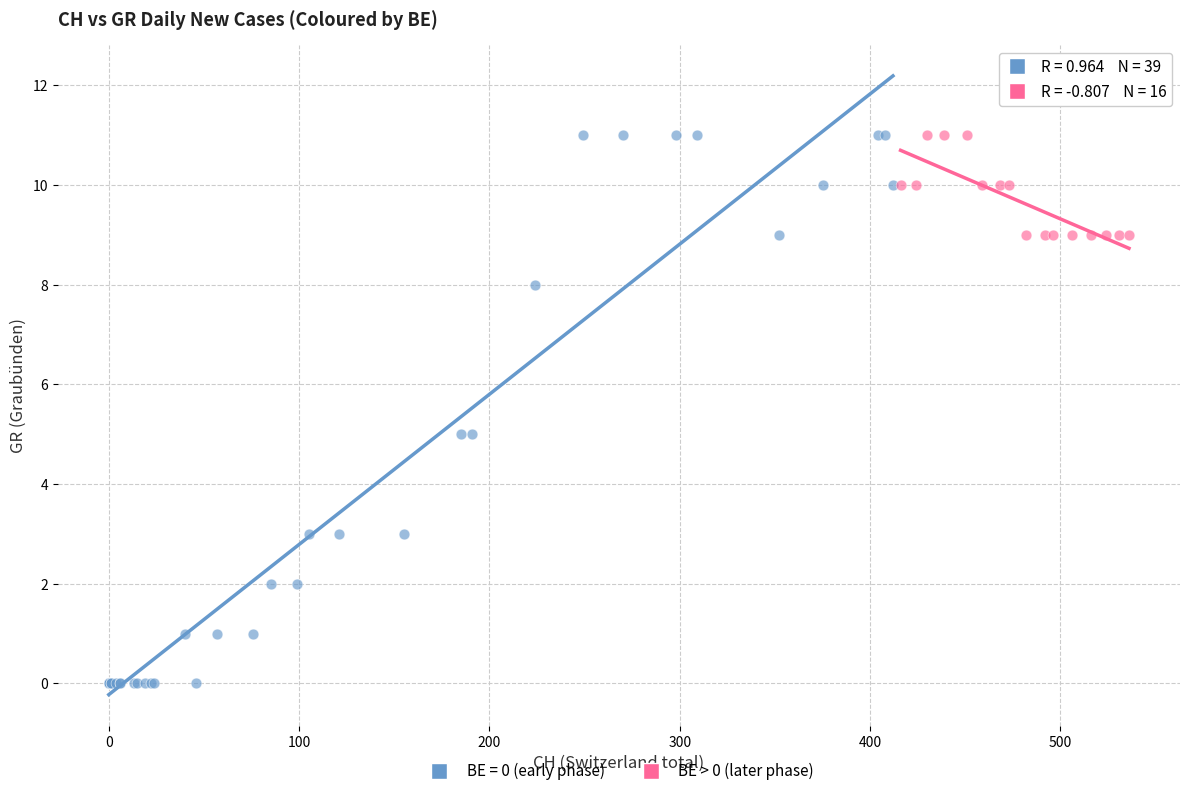

Which series has the largest Y range (max minus min)?

BE = 0 (early phase)